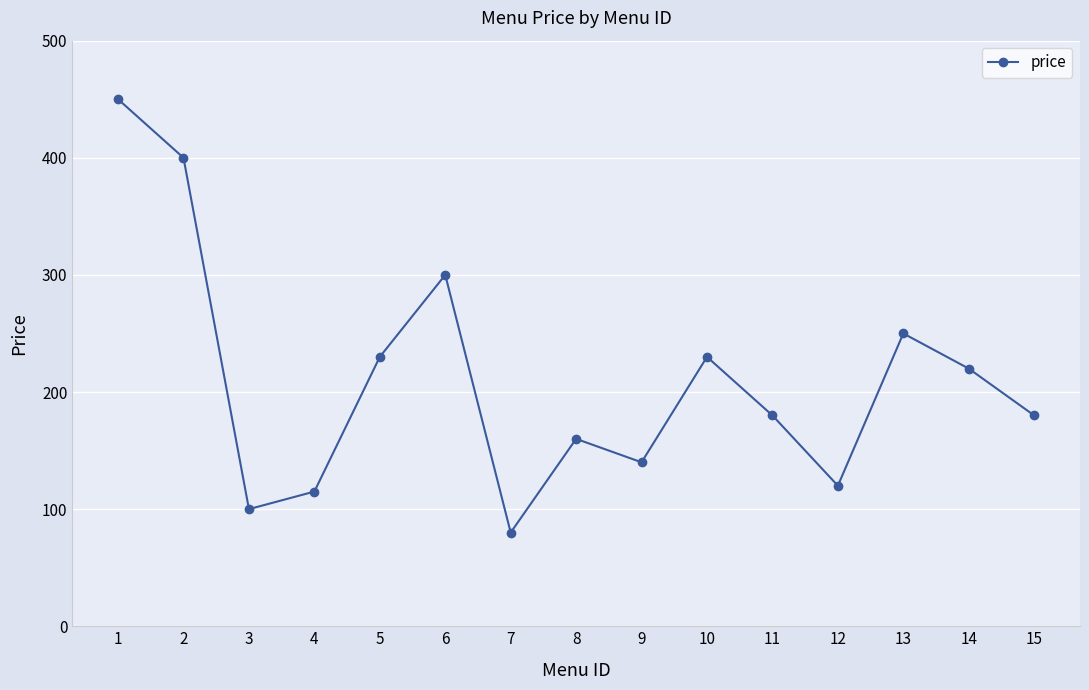

What is the value of the 3rd point from the left?

100